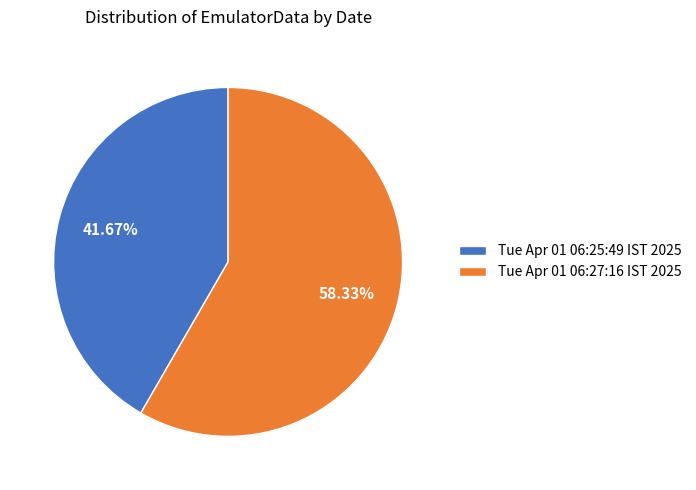

Is there a majority slice in this chart?

Yes